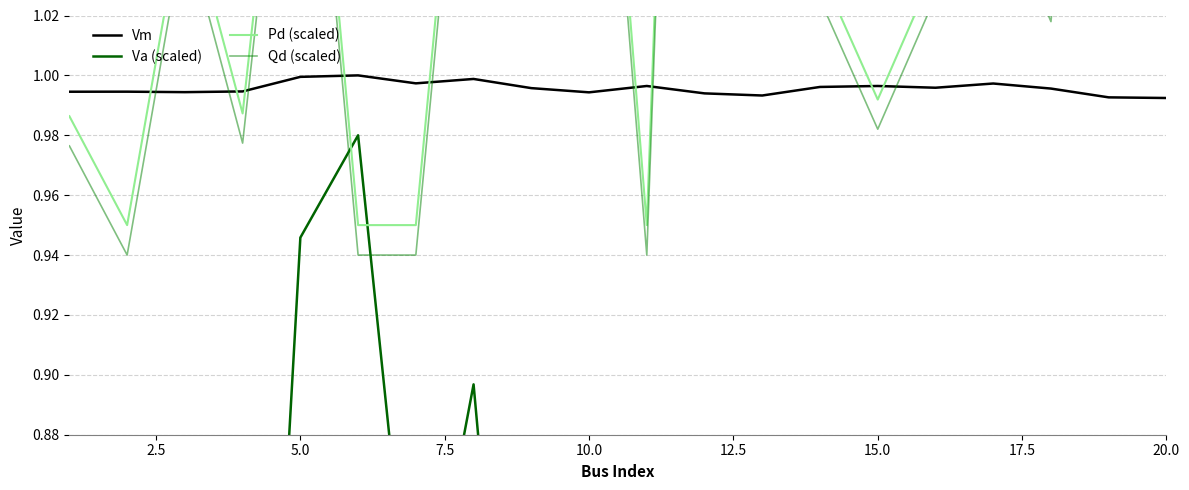

How many interior local valleys does the Va (scaled) series have?

5